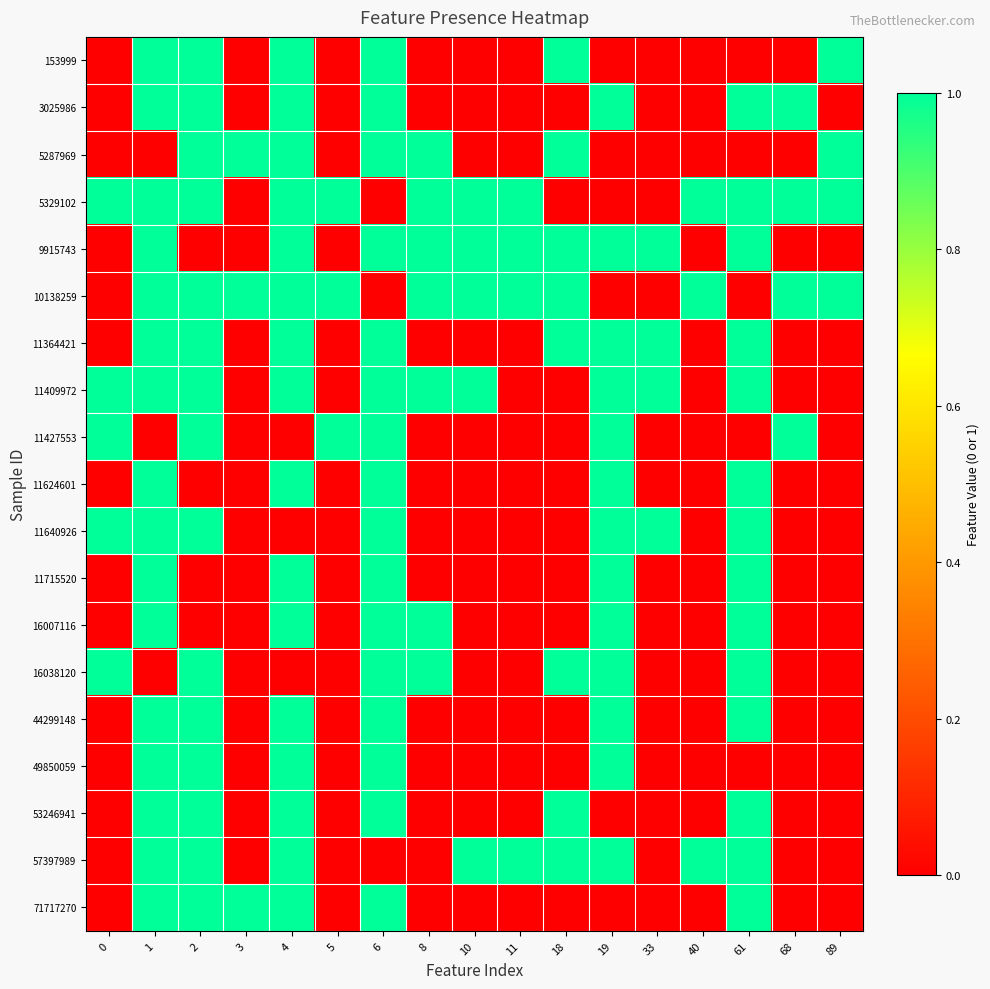

At which category is the sum across all series the highest?

1